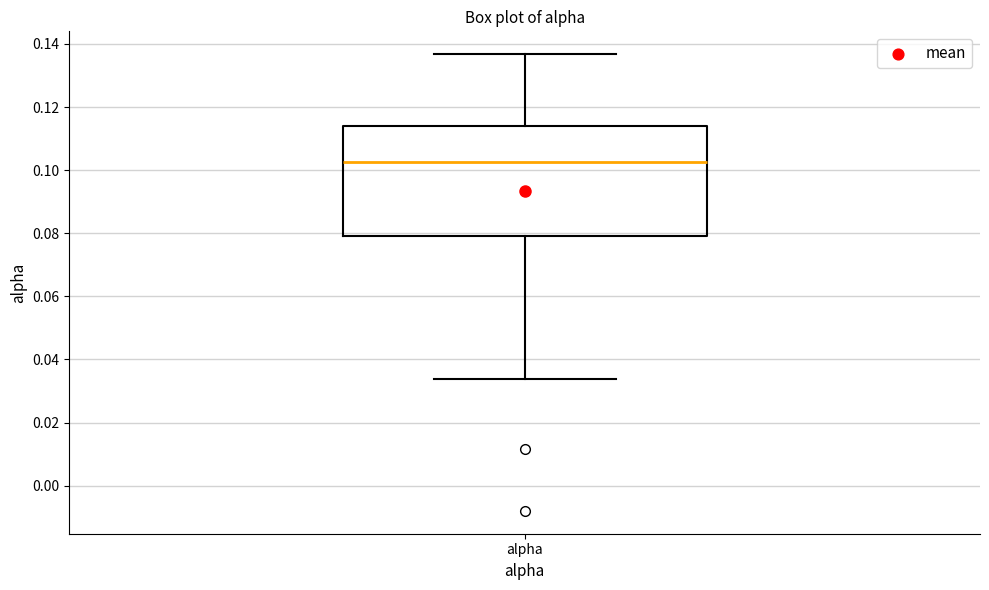

Transcribe this box plot: give where the median line is, the range the box spans, and where the two whiskers end, as read against the y-axis. The values are not printed on the chart, so give them approximately, as read against the axis.

median 0.102, box 0.080 to 0.114, whiskers 0.034 to 0.136